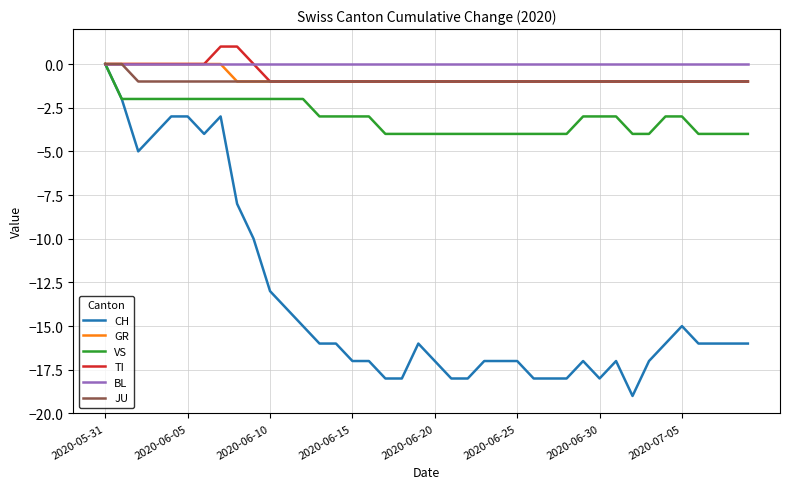

What is the greatest value displayed?

1